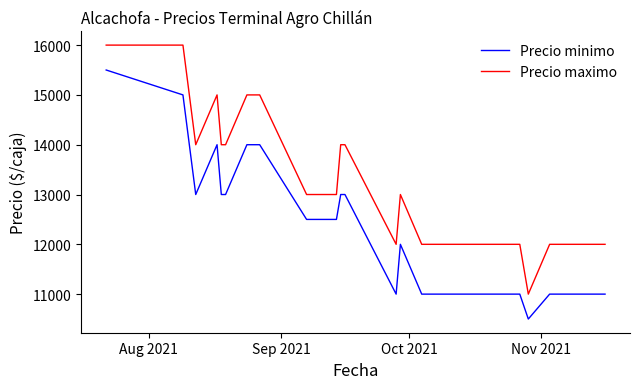

Which series has the largest total across all categories?

Precio maximo